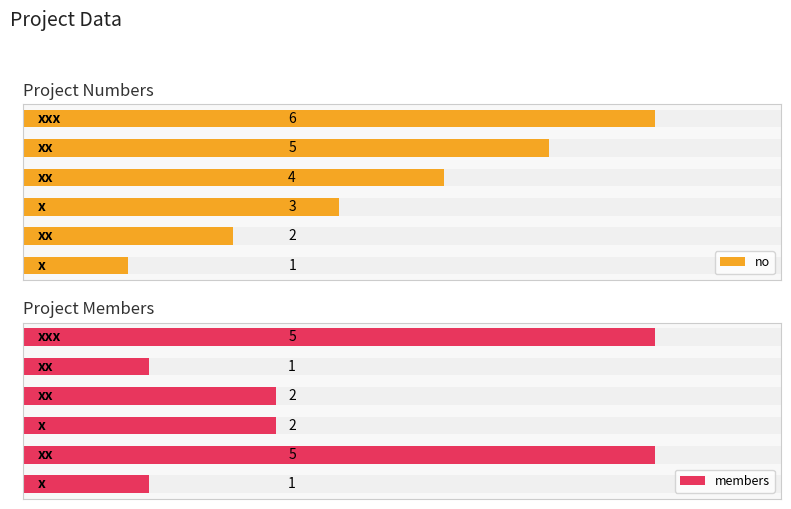

Rank the series at 0 from lowest to highest value.

no, members